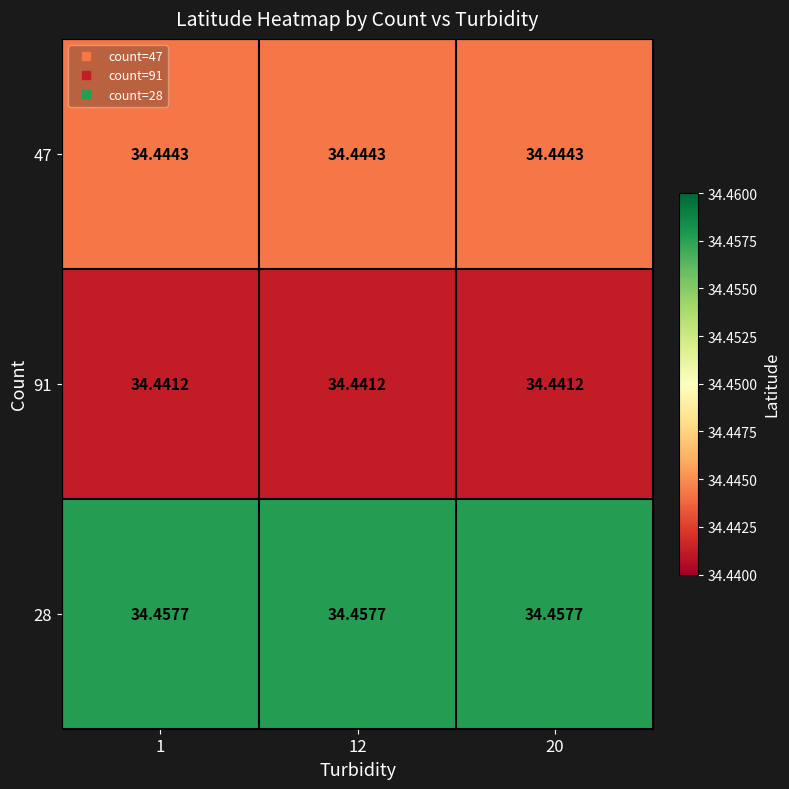

At 20, list the series in order from smallest to largest.

91, 47, 28